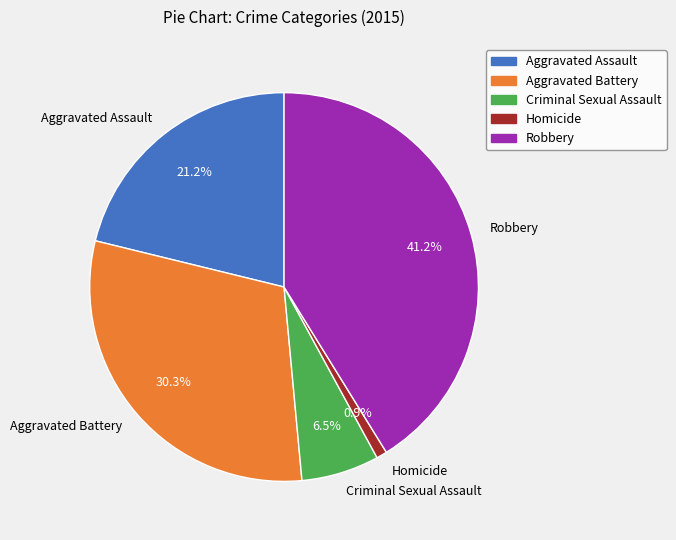

Is Robbery the majority of the pie?

No